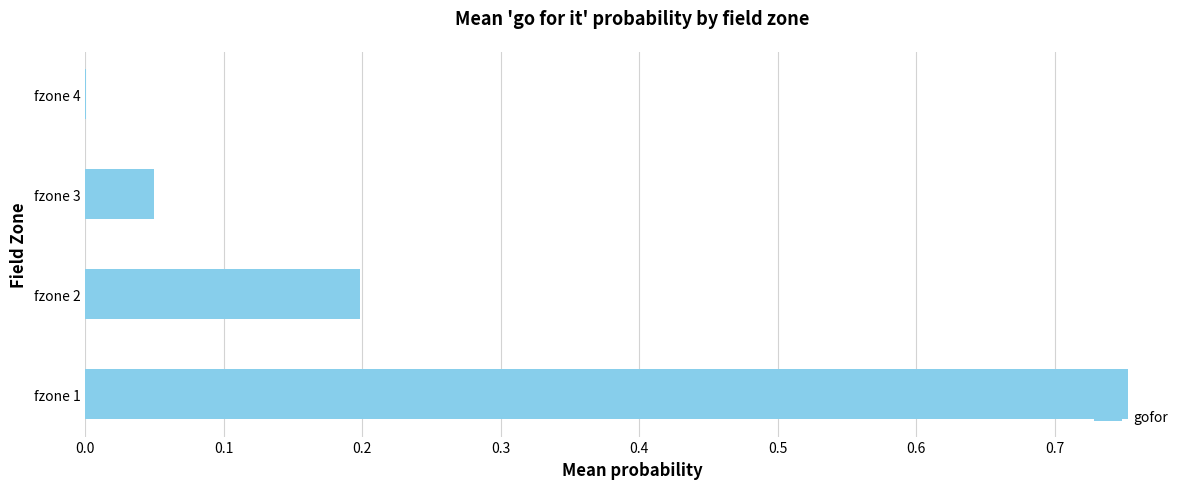

Between fzone 1 and fzone 2, which is larger?

fzone 1